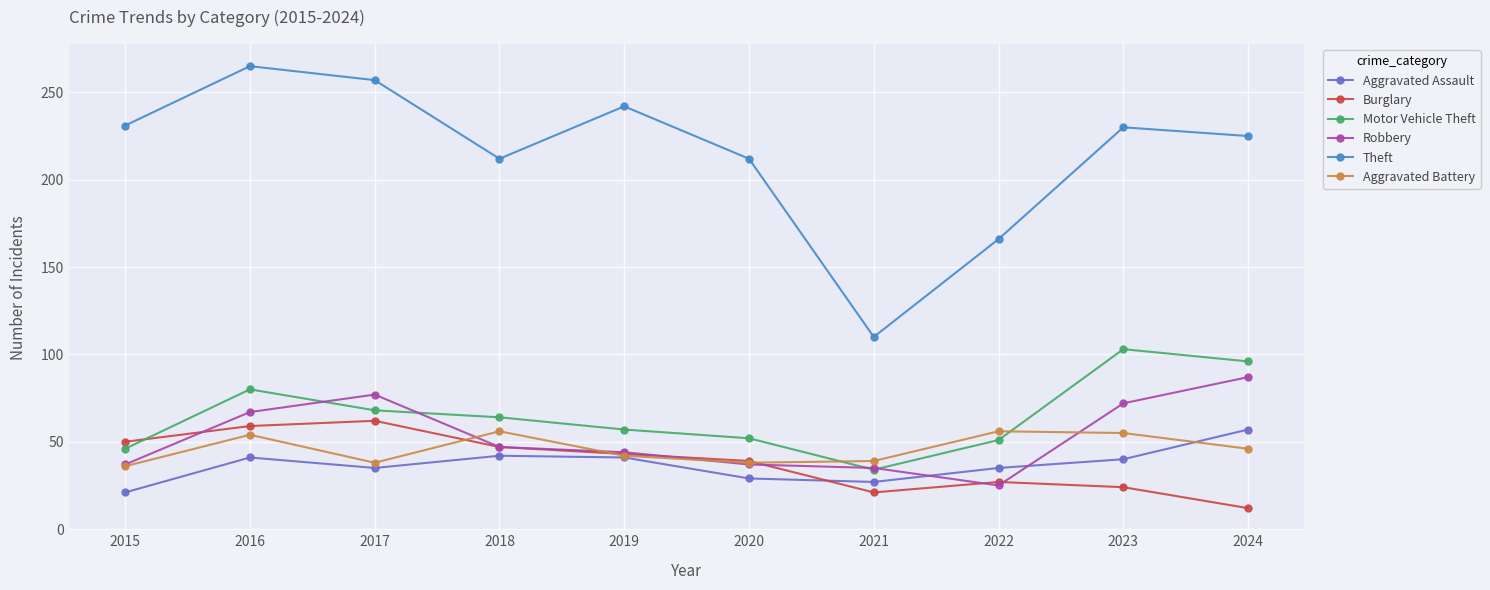

What is the lowest value of the Theft series?

110